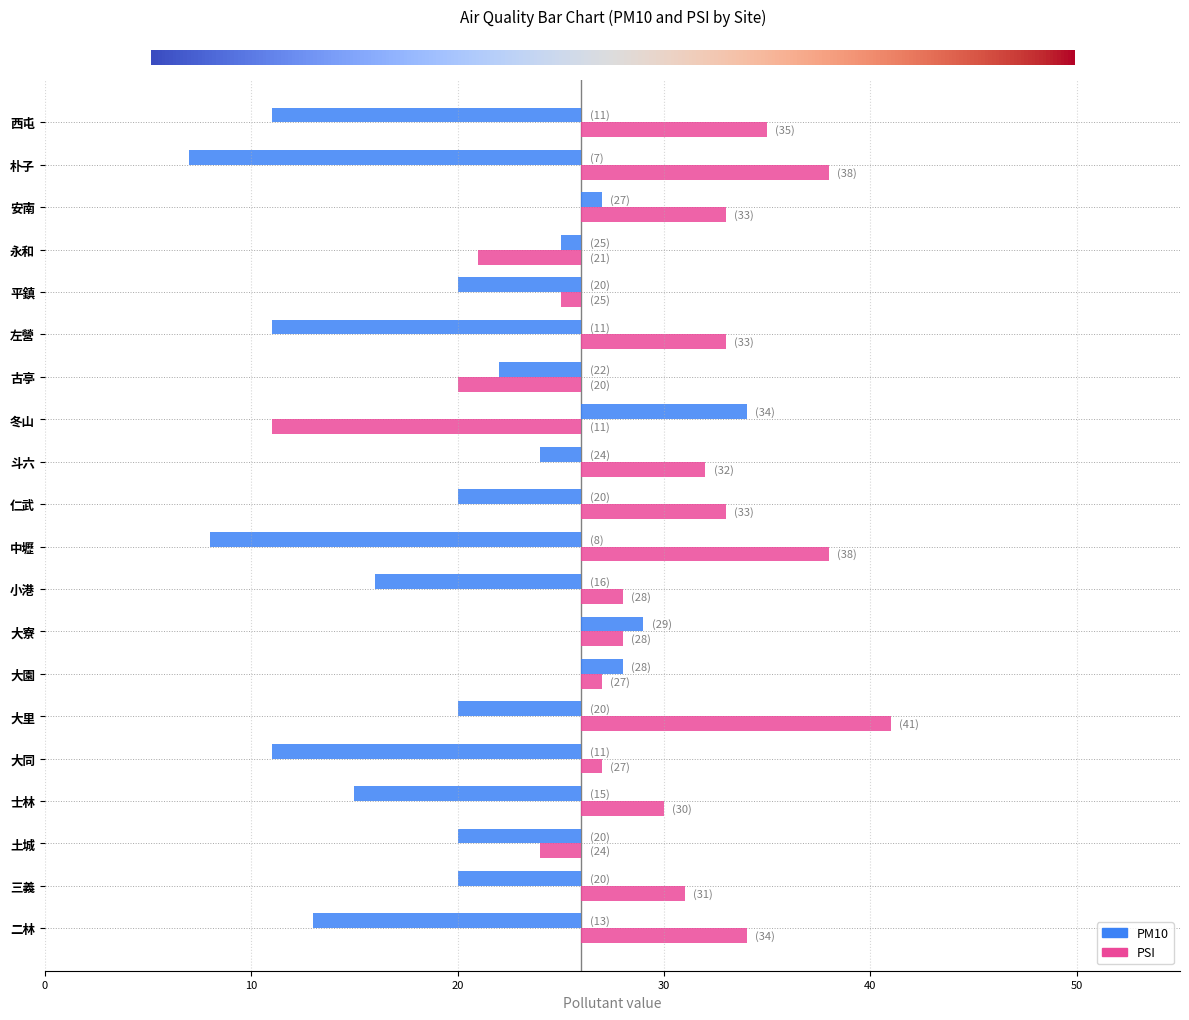

Which series changed the most between 小港 and 斗六?

PM10